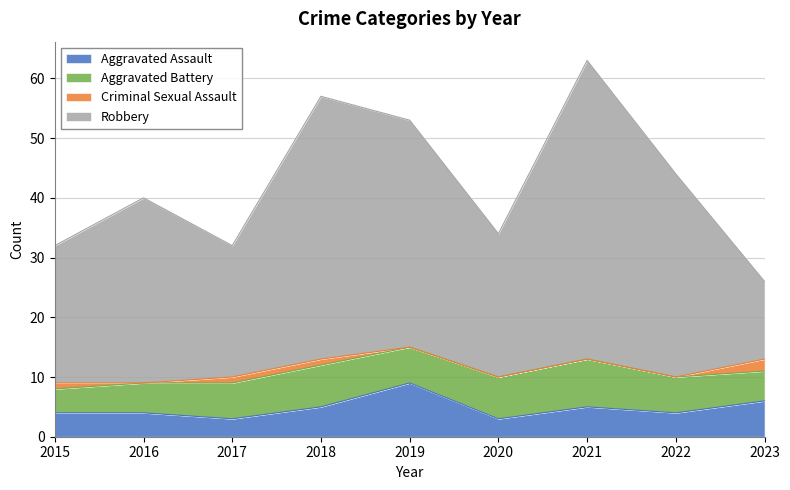

What is the highest value of the Aggravated Assault series?

9